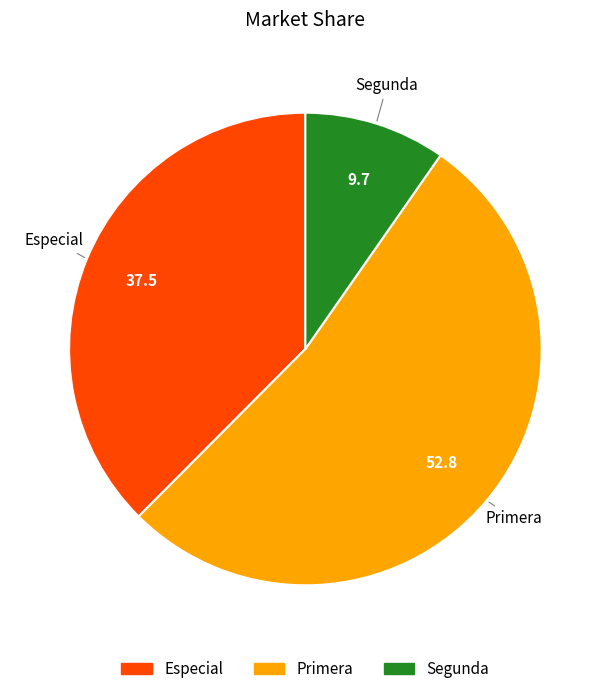

What is the largest slice in the pie chart?

Primera